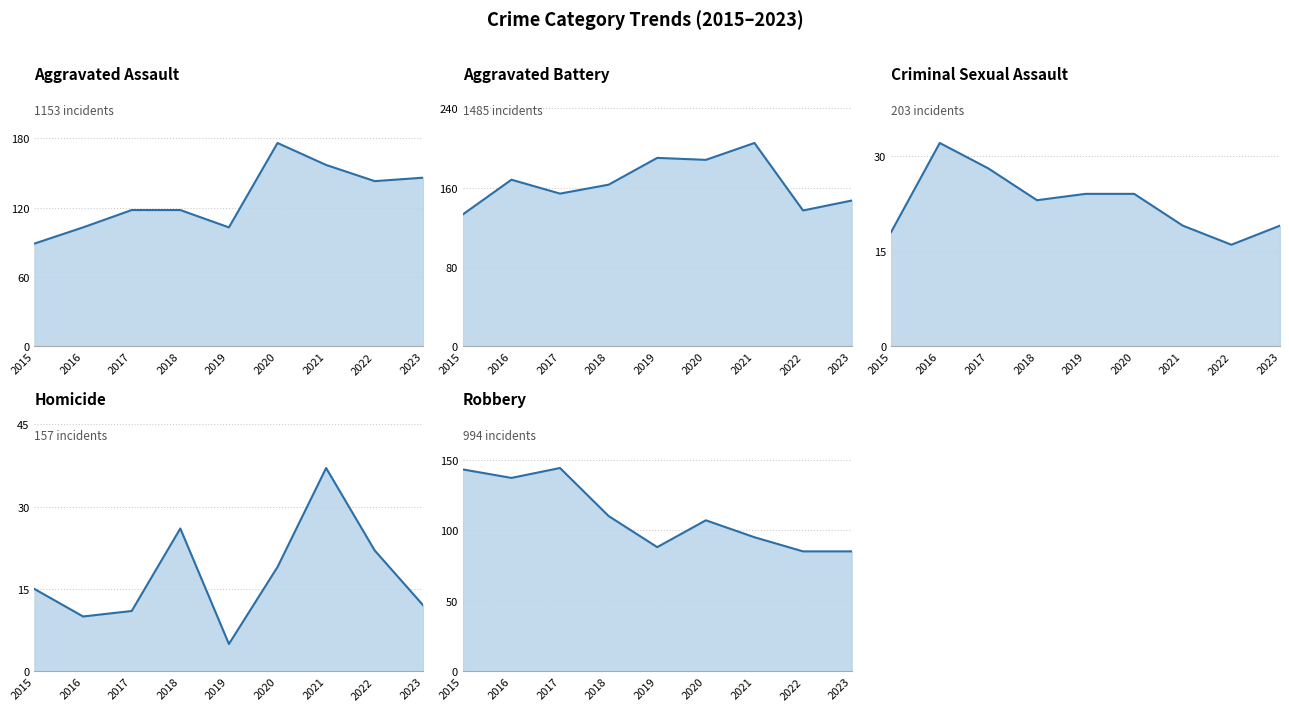

The Robbery line series shows 184 at 2016. True or false?

False